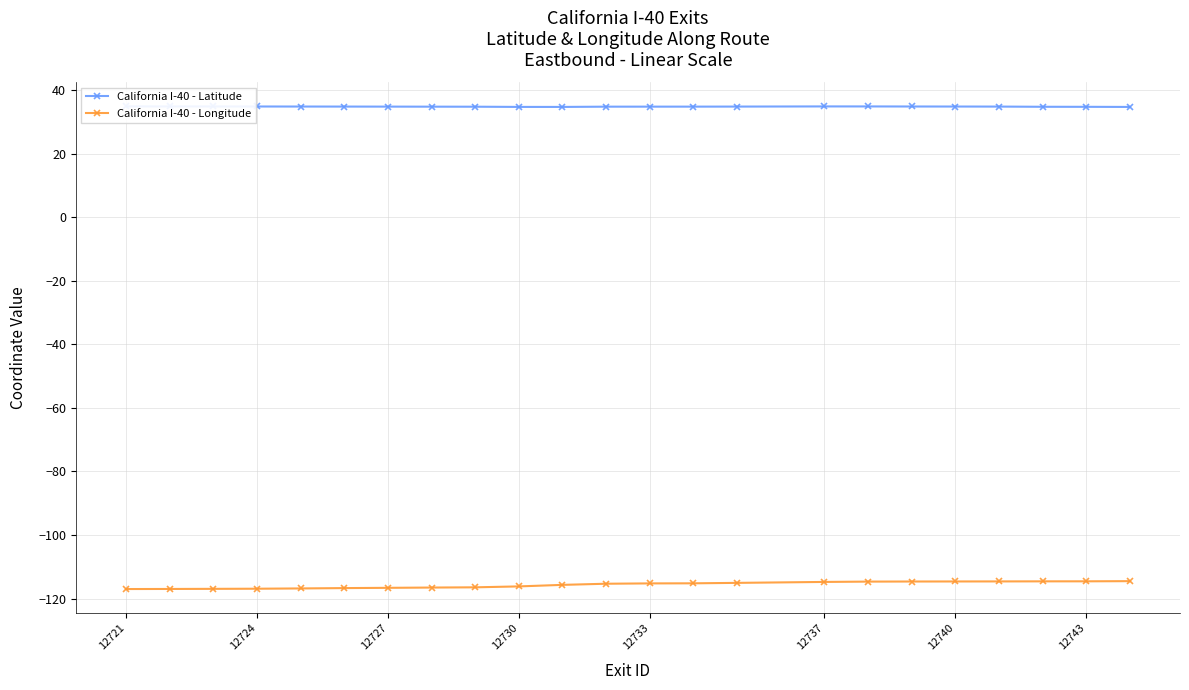

Is it true that California I-40 - Longitude equals -117.0 at 12721?

True